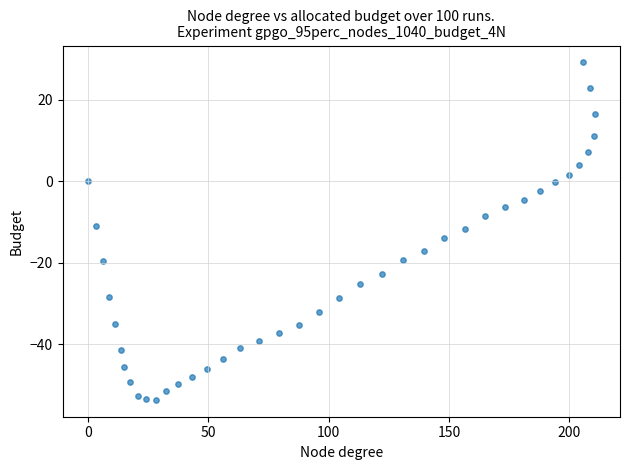

What is the range of X values (max minus min)?

210.5